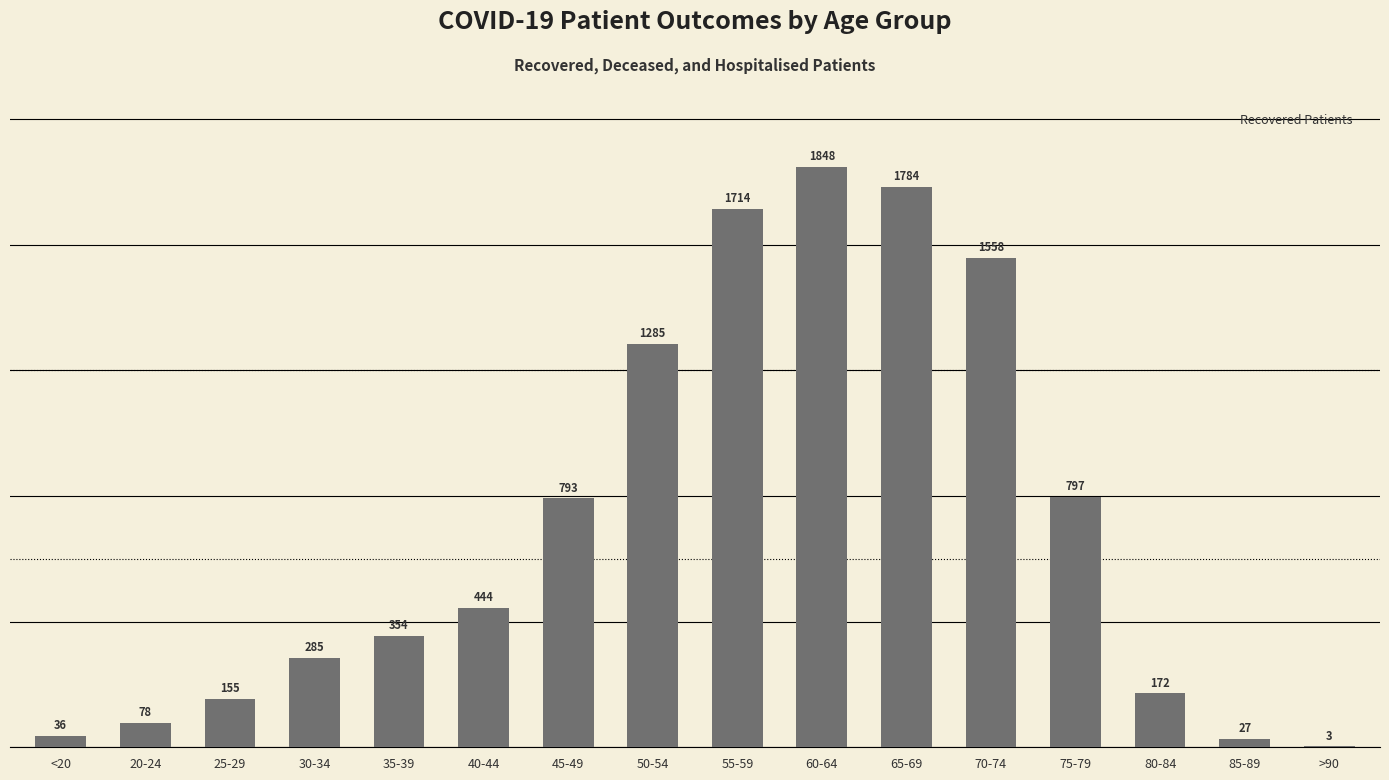

At which label is the value closest to 925?

75-79